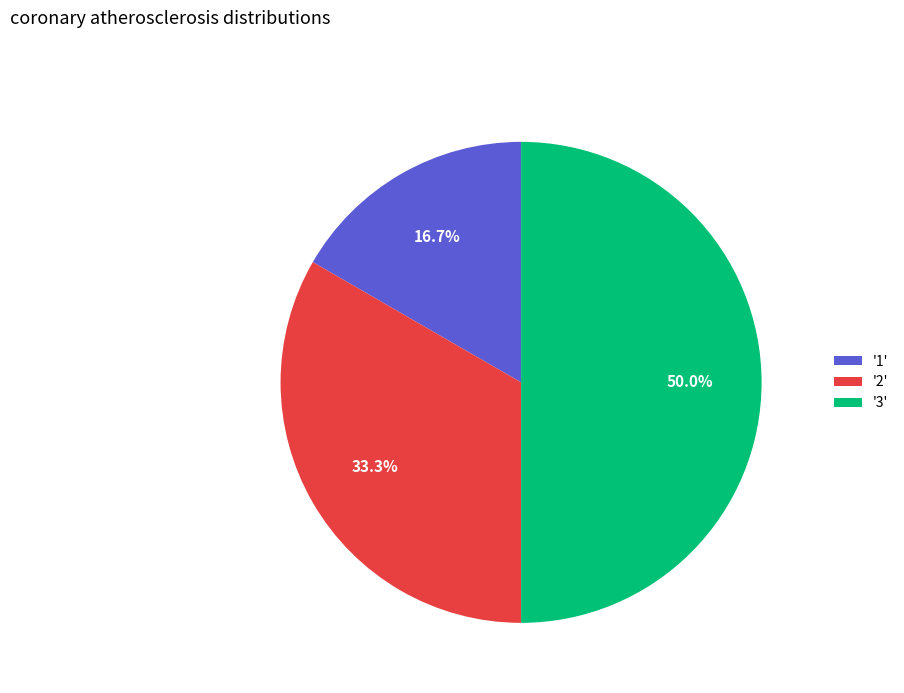

Which has a higher value, '3' or '2'?

'3'